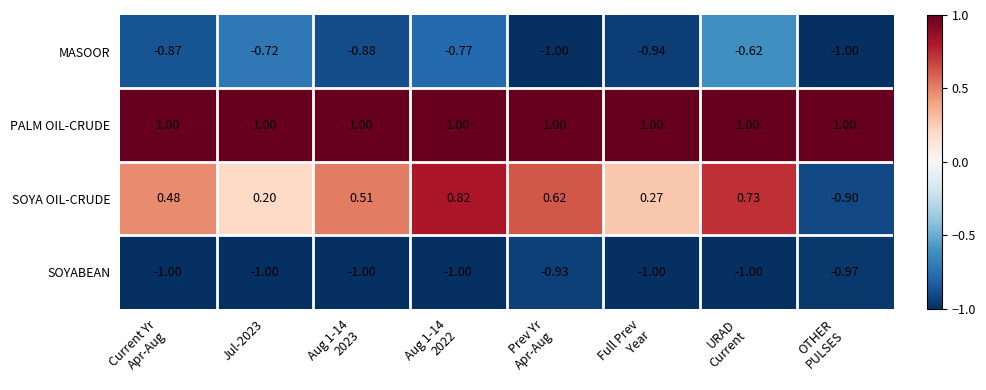

Which series has the largest total across all categories?

PALM OIL-CRUDE